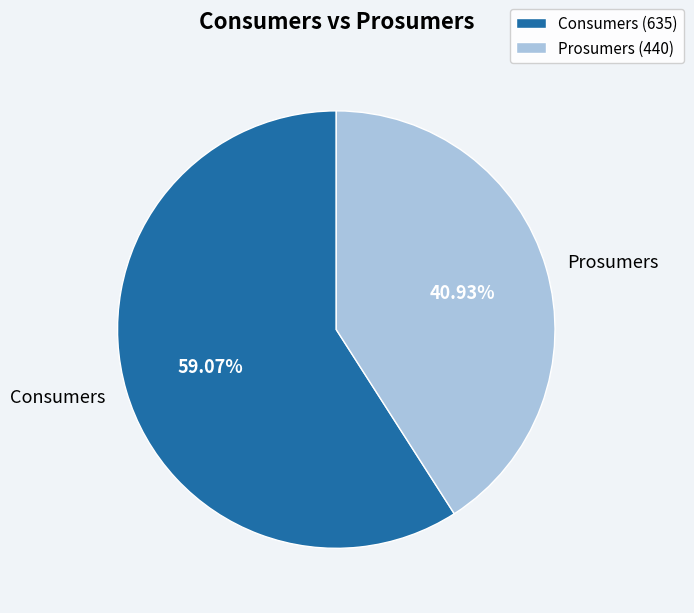

Which slice is the smallest?

Prosumers